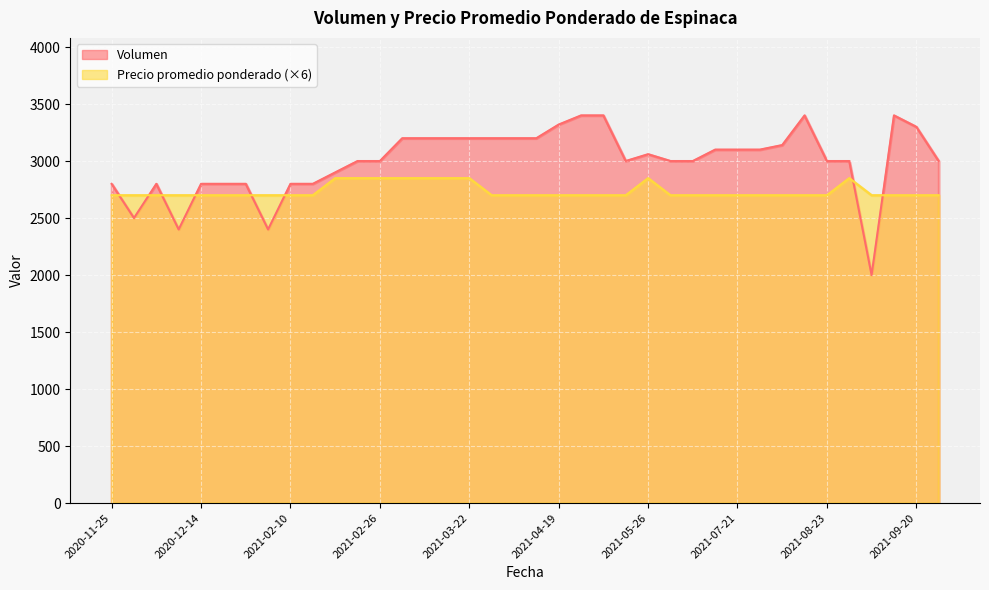

True or false: Volumen and Precio promedio ponderado cross at least once.

True